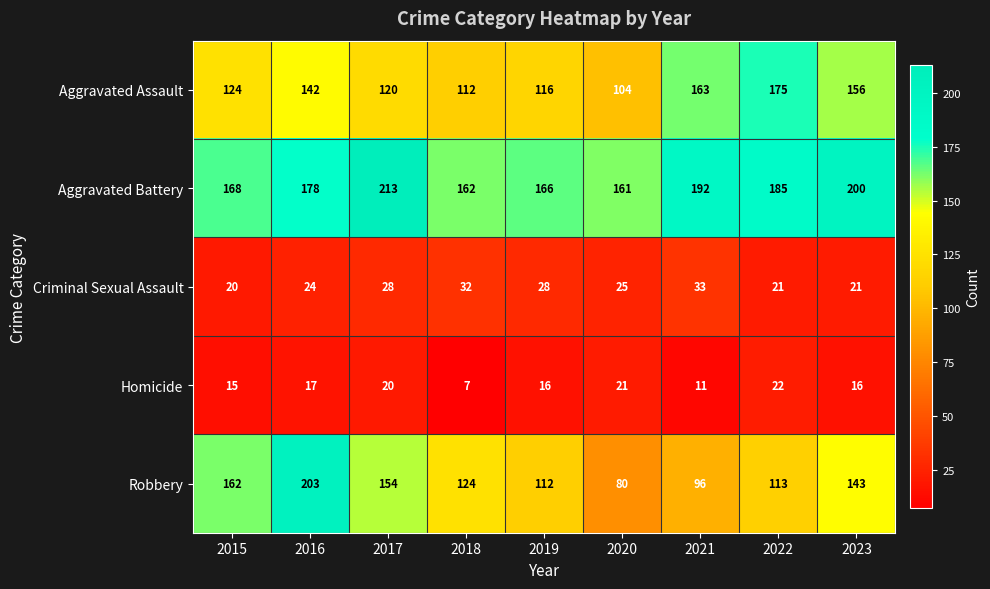

Where is Criminal Sexual Assault nearest to the value 26?

2020